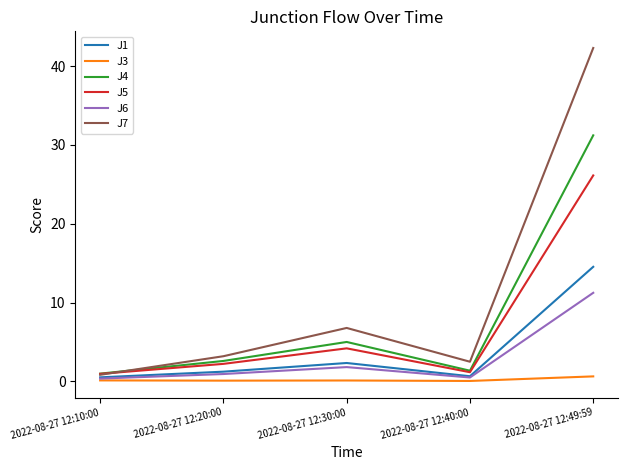

True or false: J7 has more than 2 points higher than both neighbors.

False